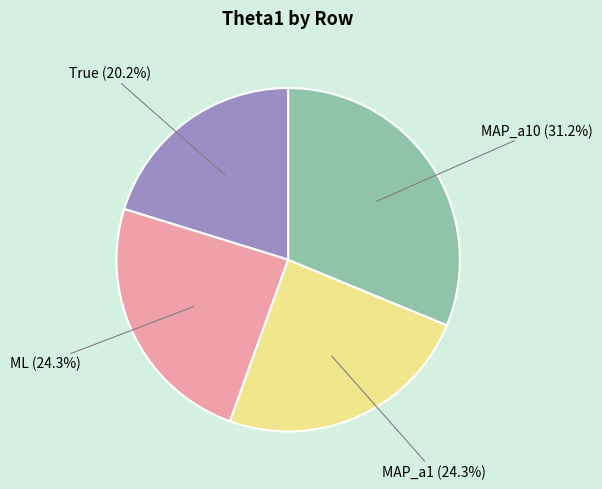

Which has a higher value, True (20.2%) or MAP_a1 (24.3%)?

MAP_a1 (24.3%)